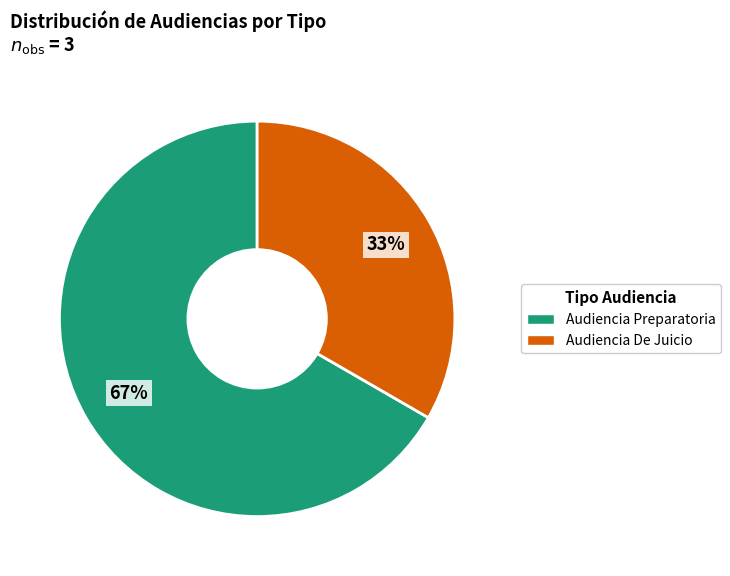

Is Audiencia De Juicio the majority of the pie?

No